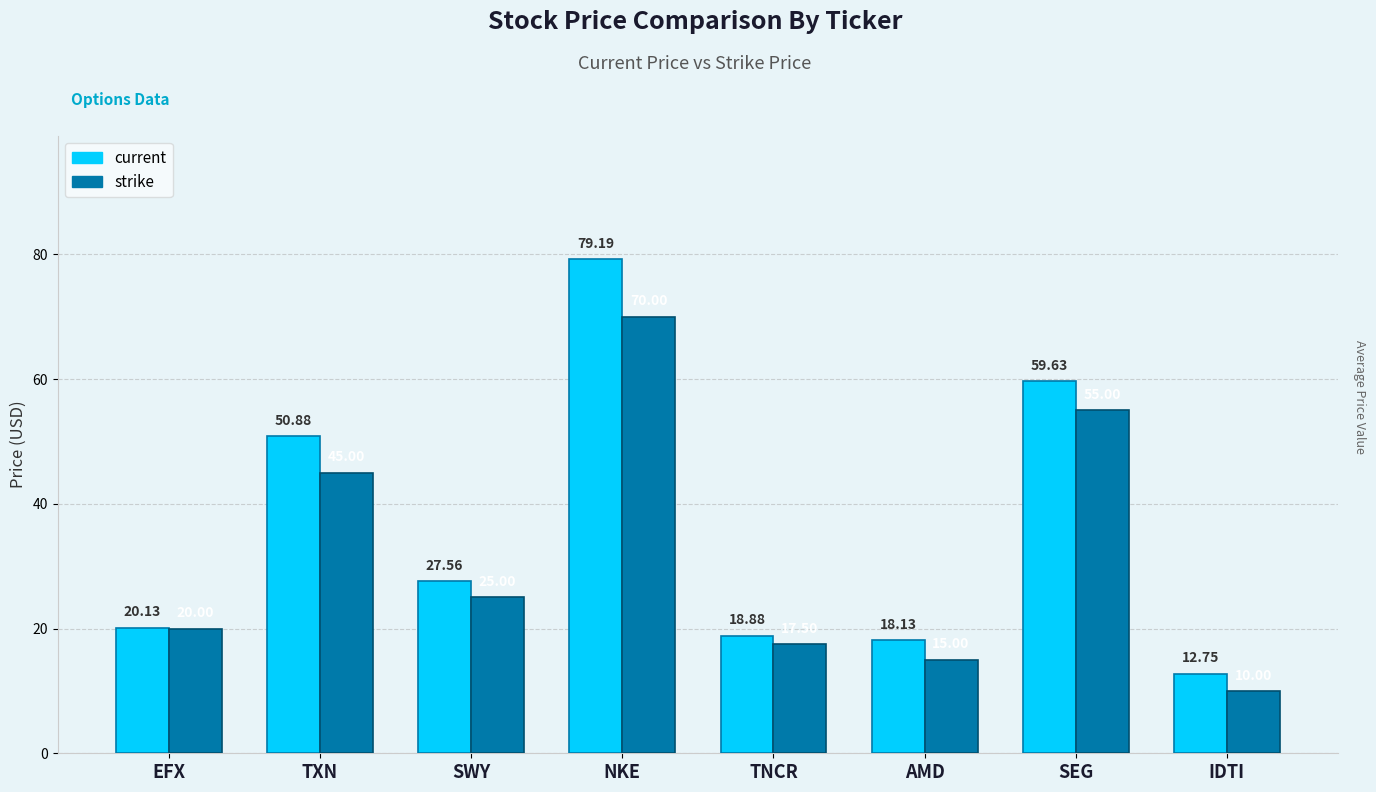

What is the label of the 6th bar from the left?

AMD